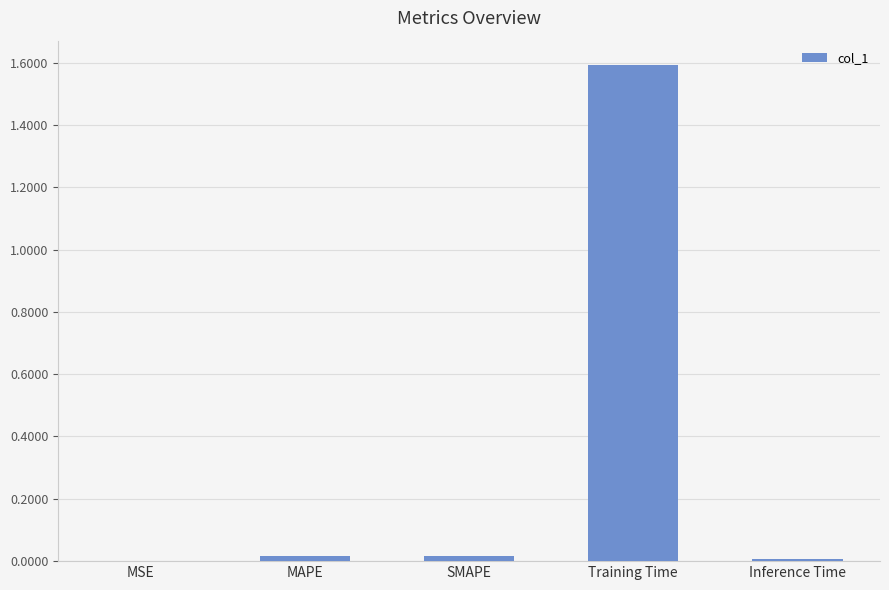

What is the greatest value displayed?

1.6